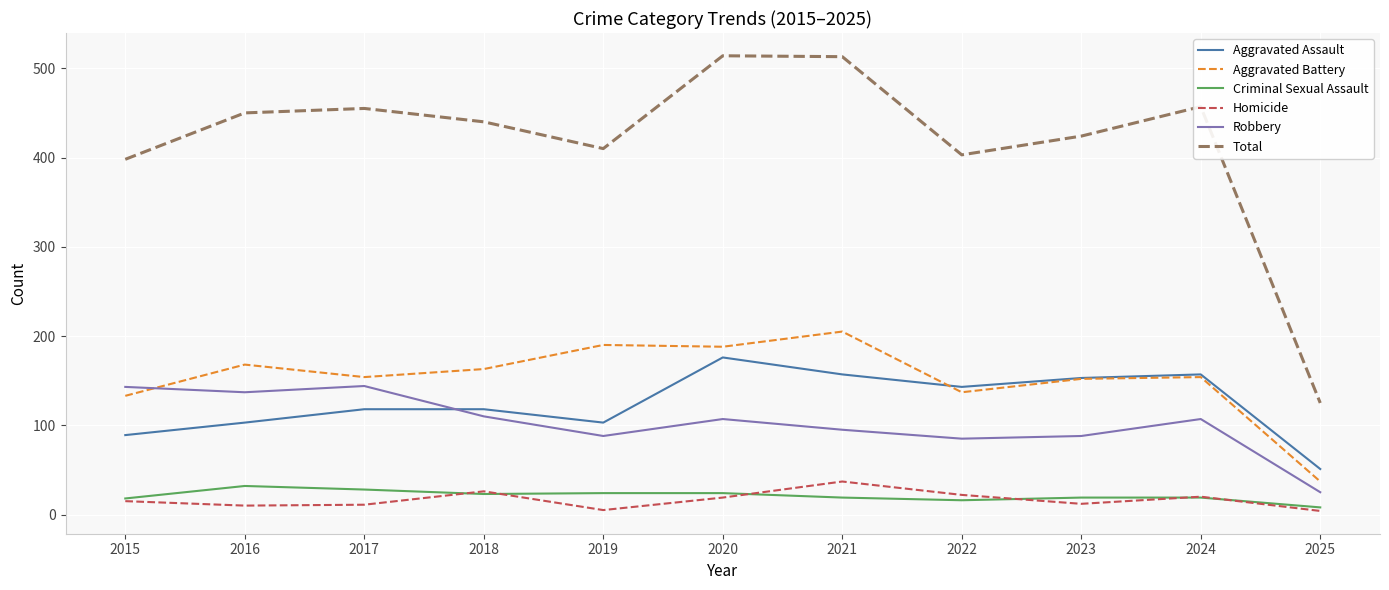

True or false: Homicide and Aggravated Assault intersect in this chart.

False